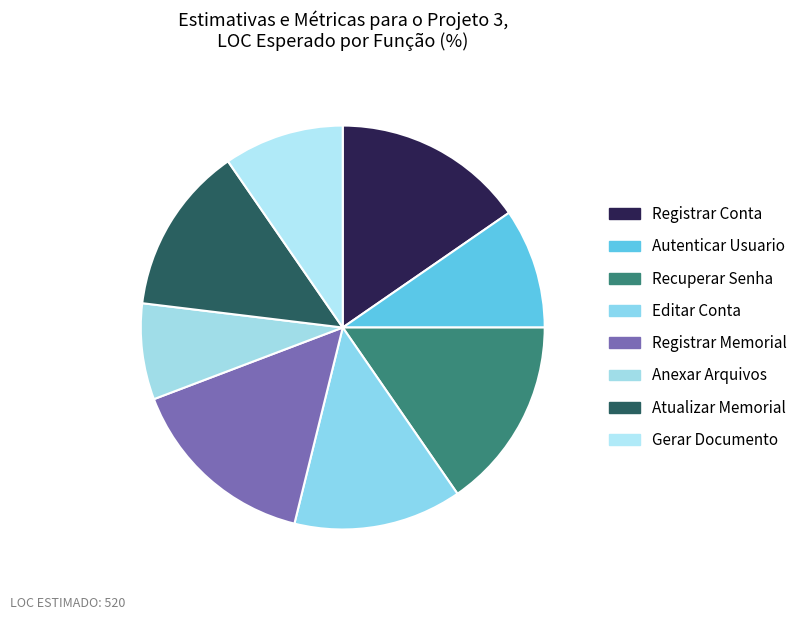

Which category has the biggest portion of the pie?

Registrar Conta